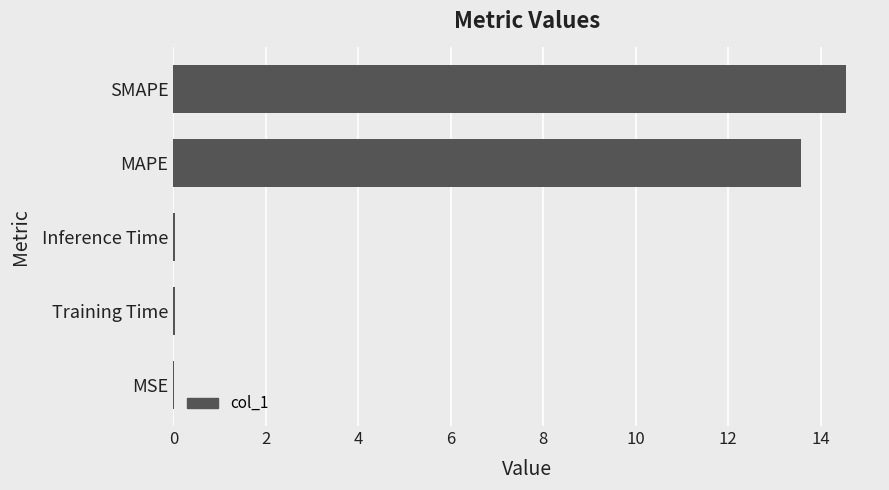

Are the bars grouped side by side (vs. stacked)?

No